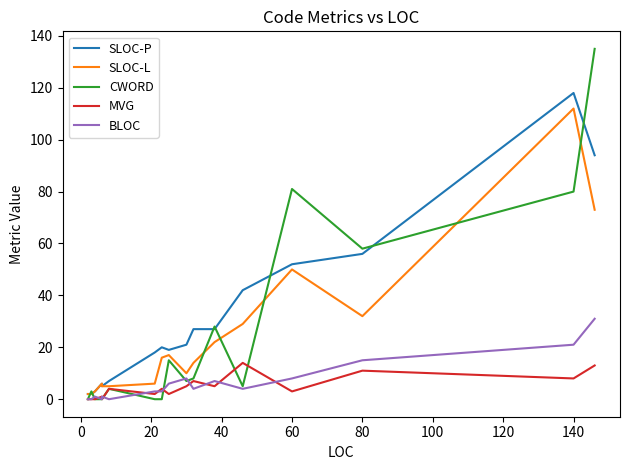

What is the sum of all SLOC-P values?

521